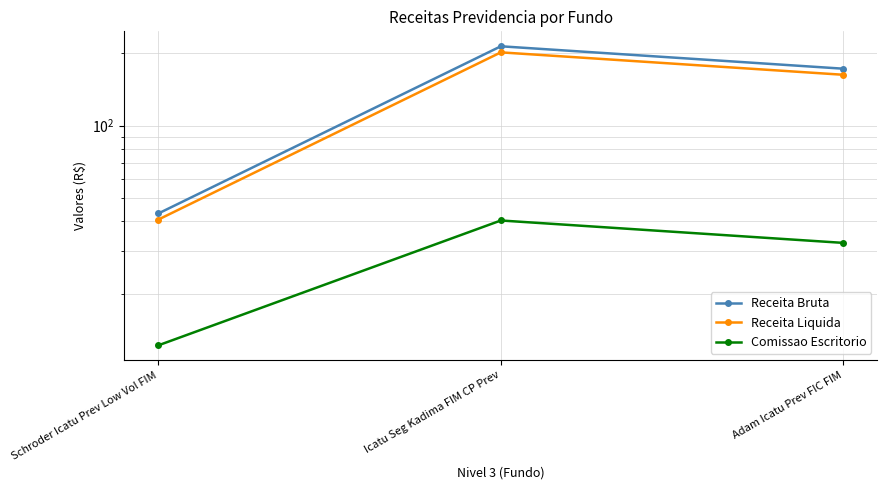

Reading right to left, list all the values displayed in this chart.

Receita Bruta: Adam Icatu Prev FIC FIM=172.3	Icatu Seg Kadima FIM CP Prev=213.6	Schroder Icatu Prev Low Vol FIM=43.1
Receita Liquida: Adam Icatu Prev FIC FIM=162.6	Icatu Seg Kadima FIM CP Prev=201.5	Schroder Icatu Prev Low Vol FIM=40.7
Comissao Escritorio: Adam Icatu Prev FIC FIM=32.5	Icatu Seg Kadima FIM CP Prev=40.3	Schroder Icatu Prev Low Vol FIM=12.2